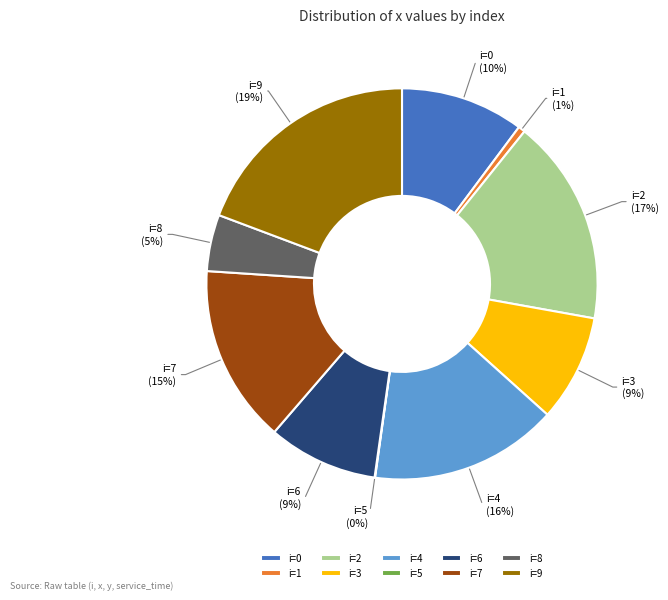

Combined, do i=2 and i=7 account for over 50%?

No